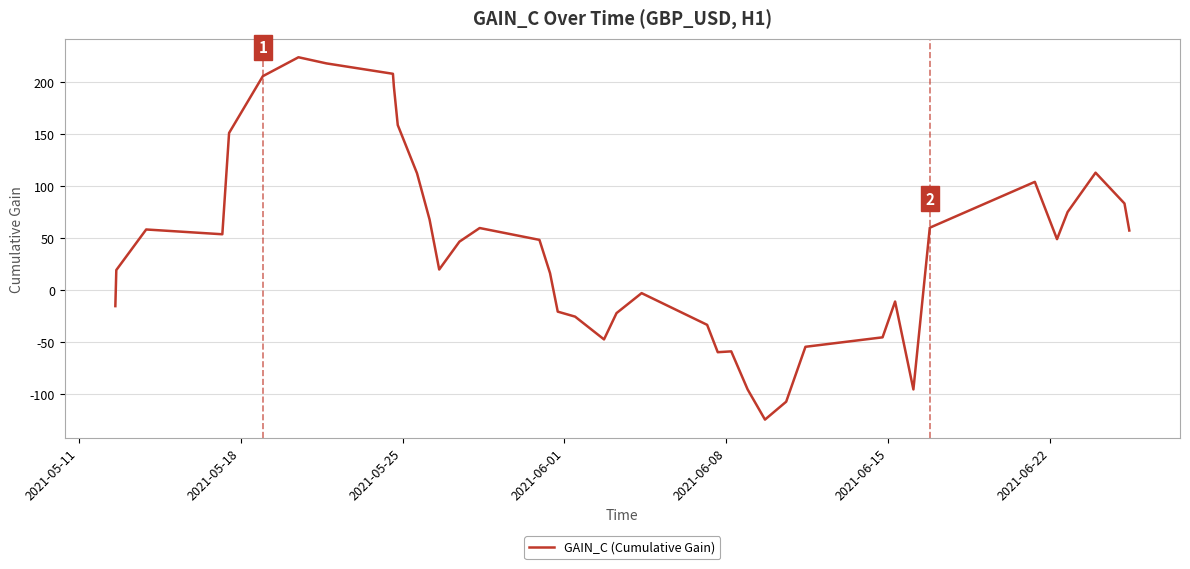

What is the minimum value shown in the chart?

-124.3